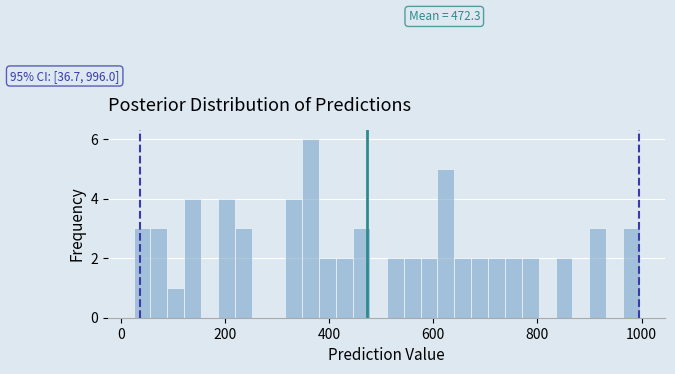

Read against the x-axis, roughly where is the centre of the tallest bar?

360